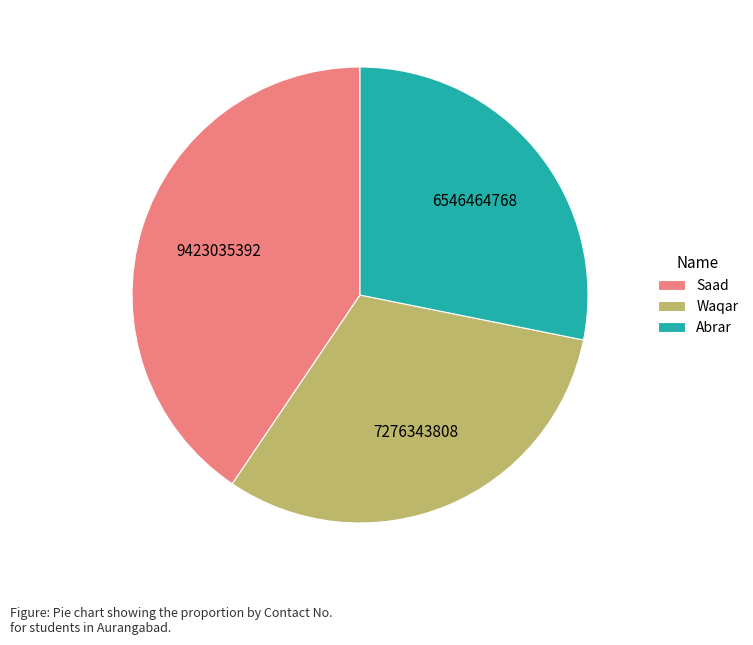

Do Saad and Waqar together represent more than half of the pie?

Yes